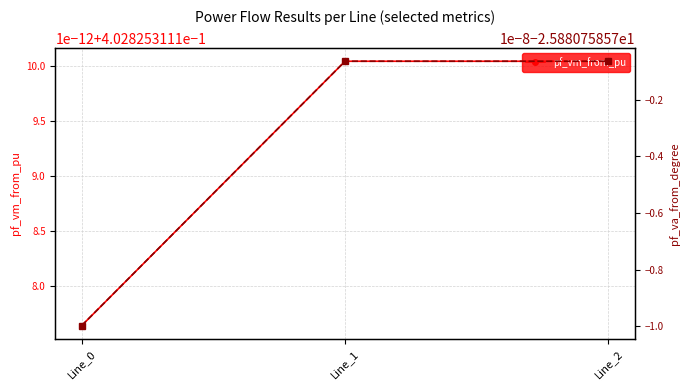

Count the number of data series in this chart.

2